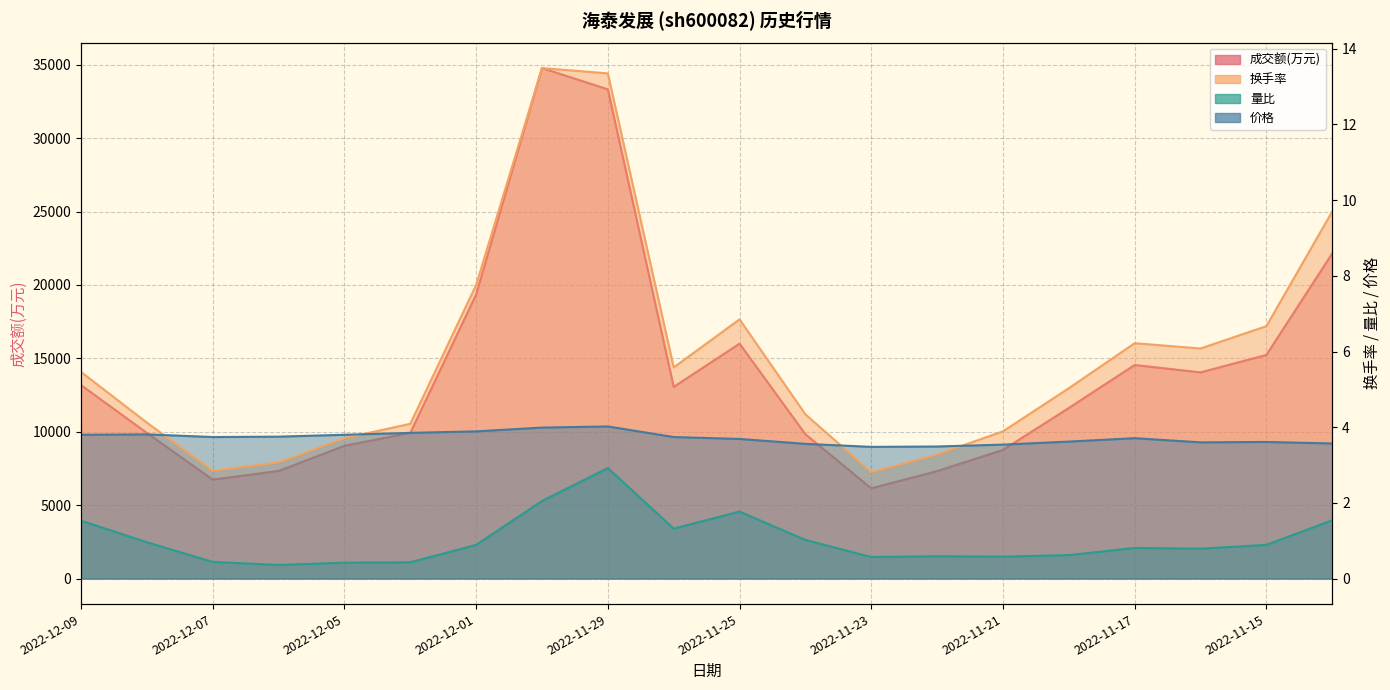

What is the label of the 10th point from the right?

2022-11-25